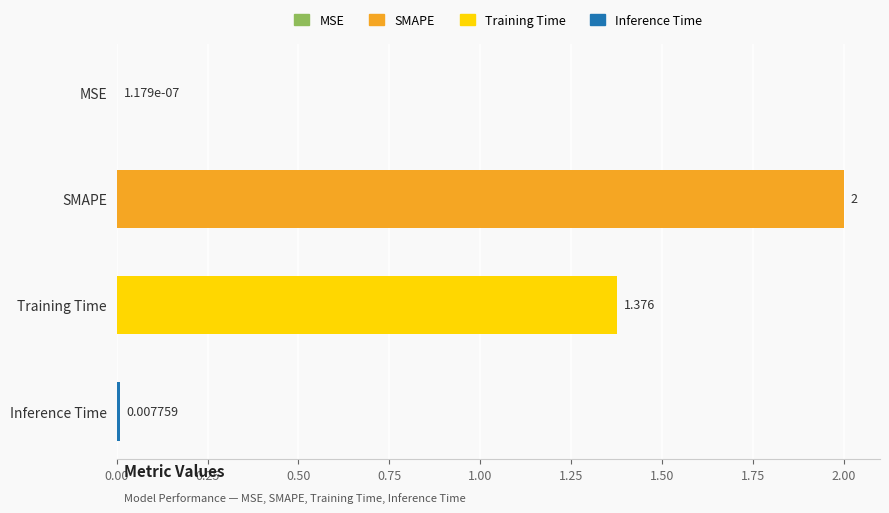

Where is the data nearest to the value 1?

Training Time